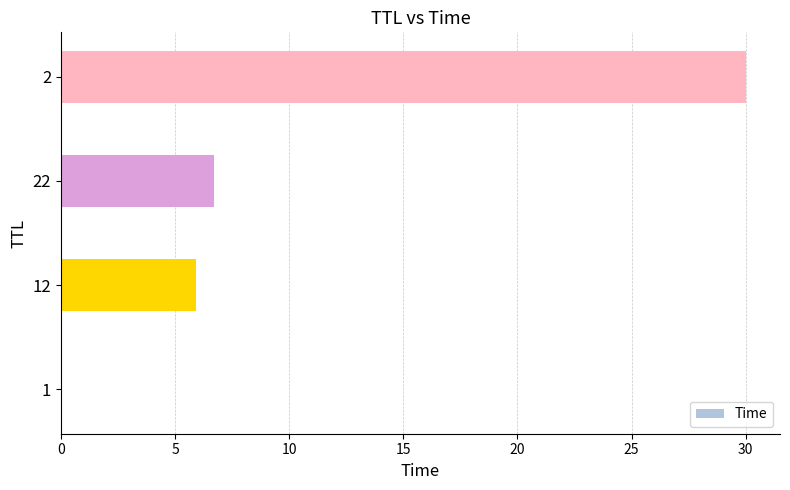

Which category has the highest value across all series?

2